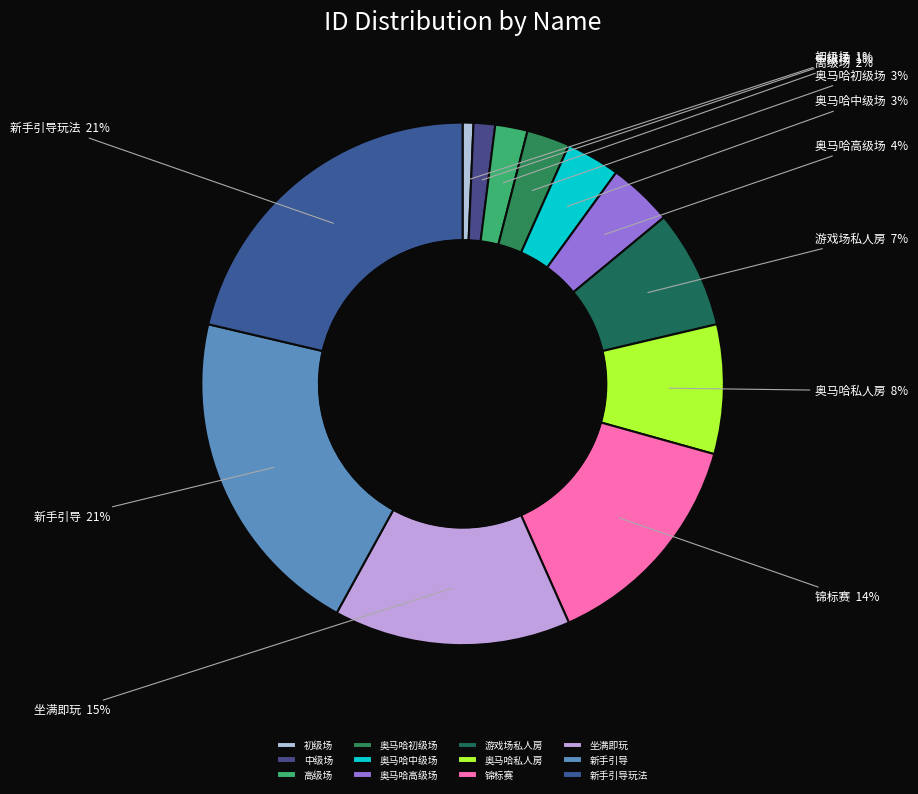

The 新手引导 slice represents 29% of the pie. True or false?

False